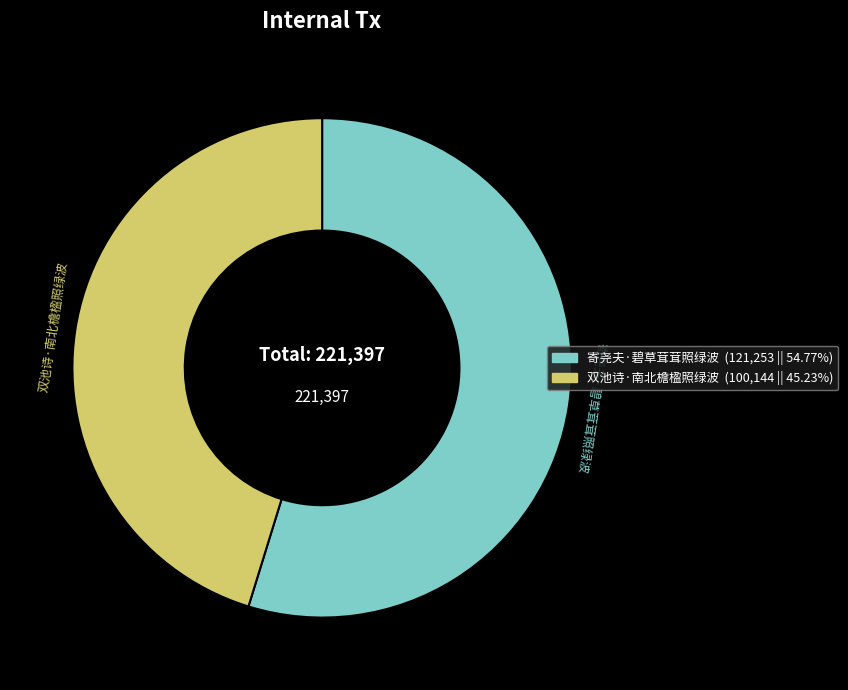

Rank the categories by value from lowest to highest.

双池诗·南北檐楹照绿波, 寄尧夫·碧草茸茸照绿波